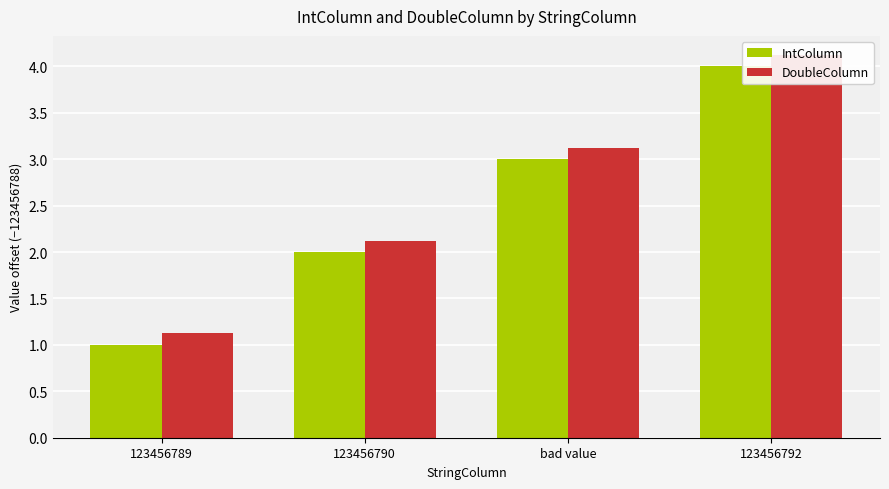

Is the value of DoubleColumn at bad value greater than the value of IntColumn at bad value?

Yes